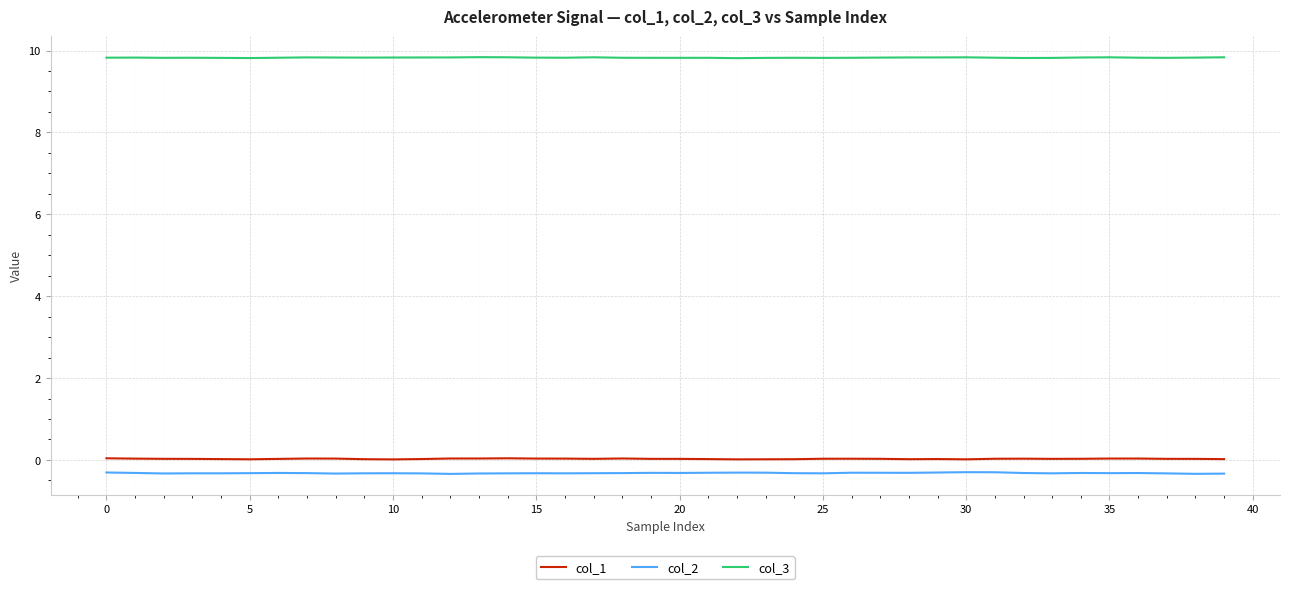

True or false: col_3 and col_2 cross at least once.

False